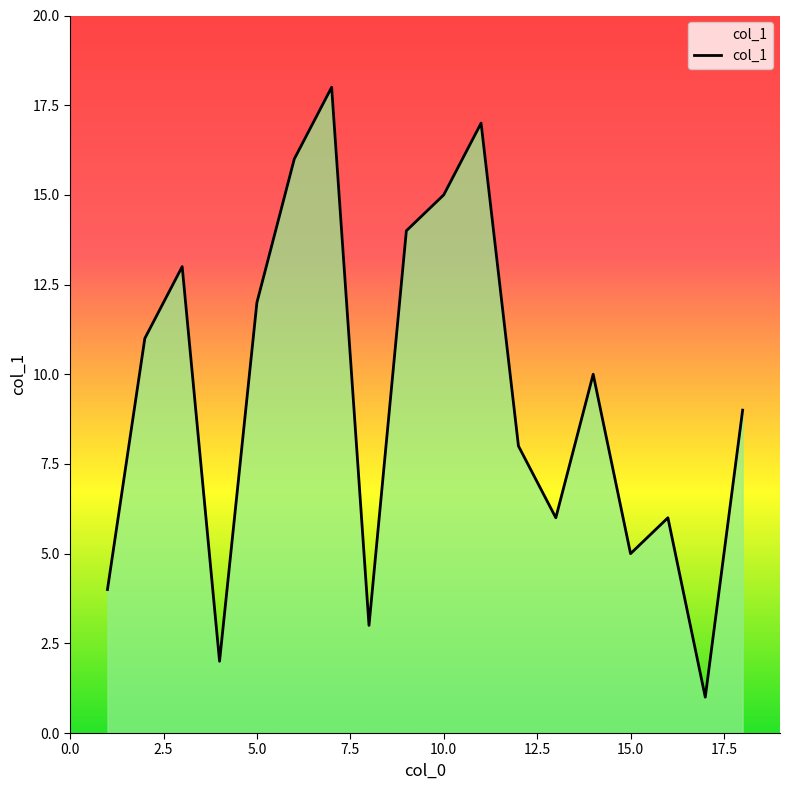

What is the maximum value shown in the chart?

18